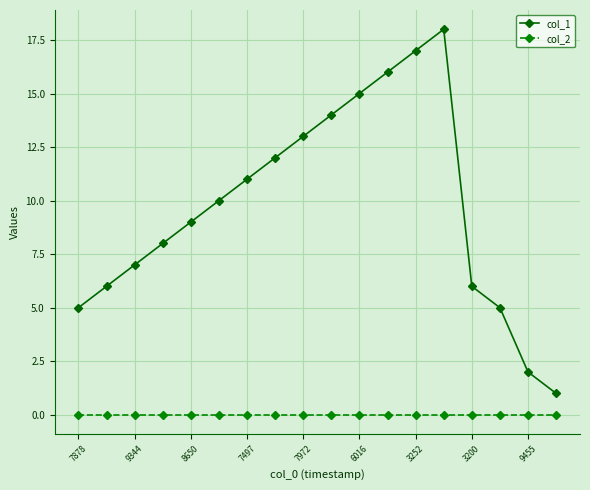

How many series are shown in this chart?

2